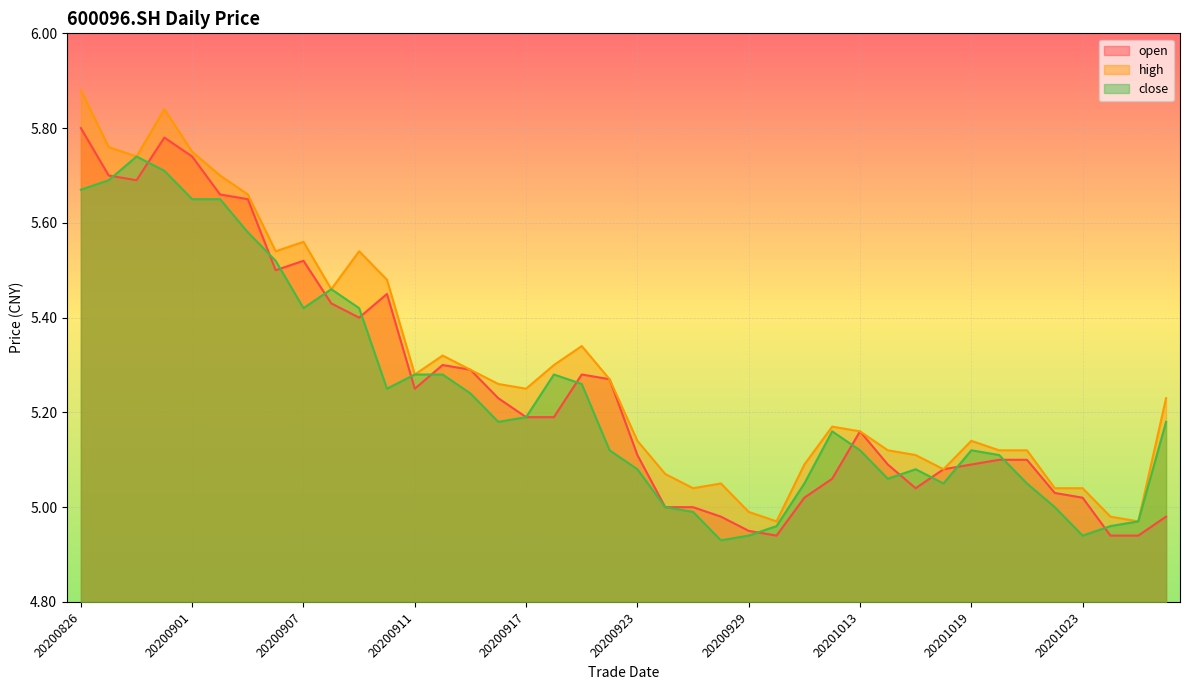

The close series shows 5.0 at 20201022. True or false?

True